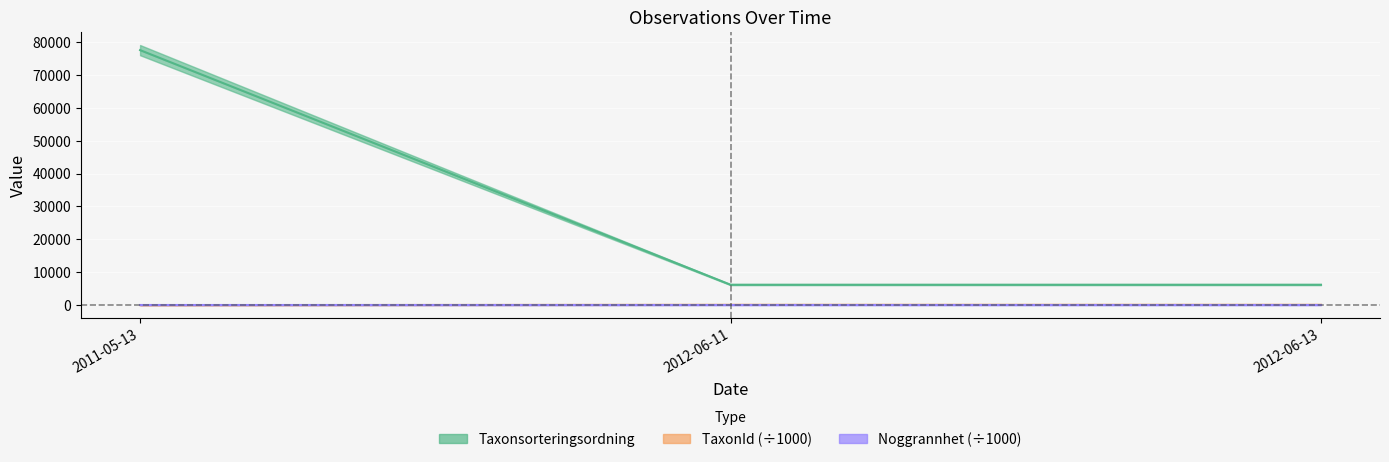

Is this an area chart (filled region under the line)?

No